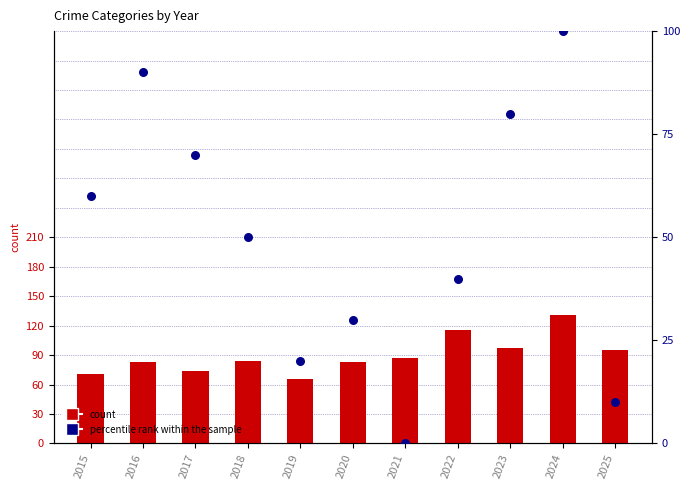

Is the value of percentile rank within the sample at 2017 greater than the value of Aggravated Assault at 2024?

No